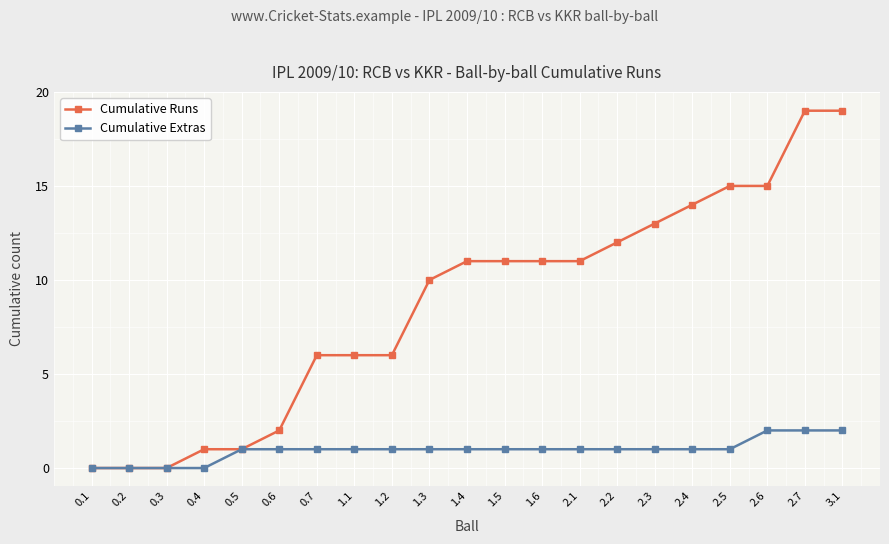

What is the label of the 17th point from the right?

0.5